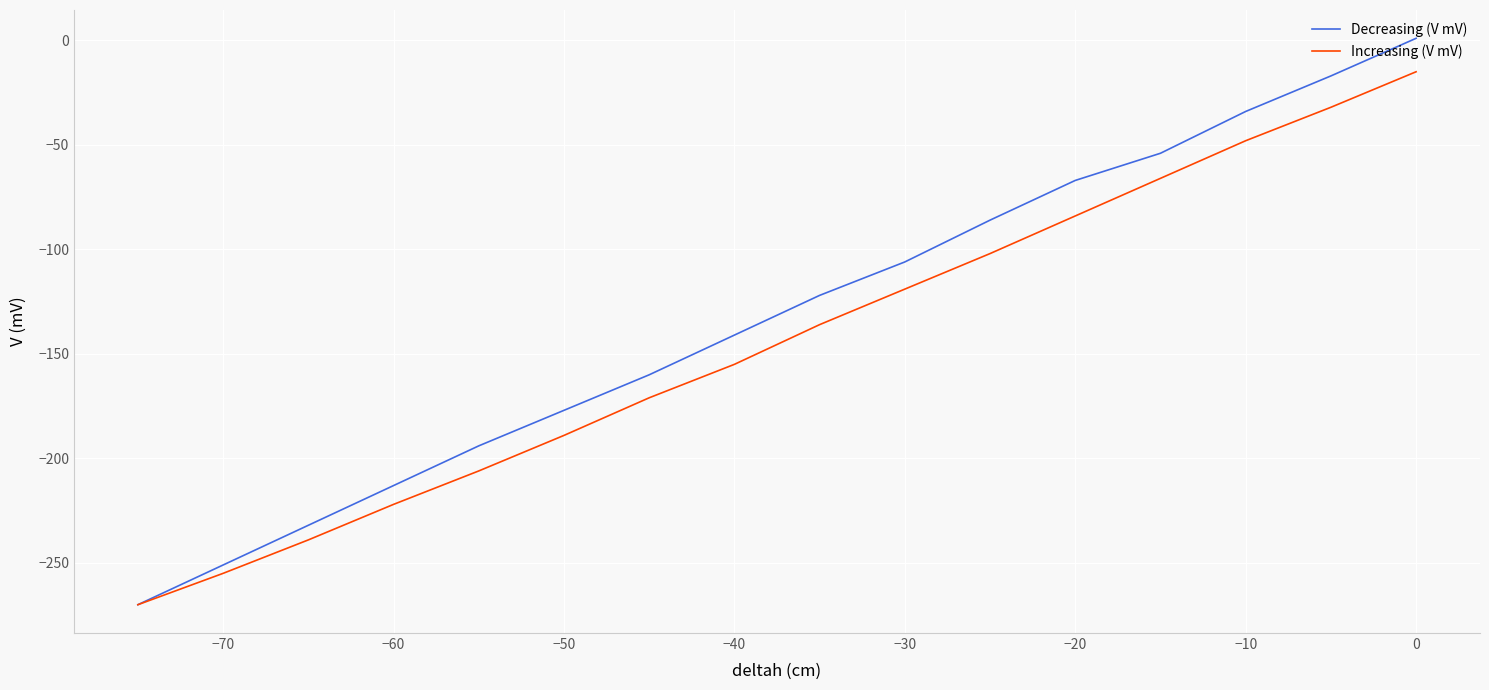

What is the value of the Increasing (V mV) point at the 8th from the left?

-155